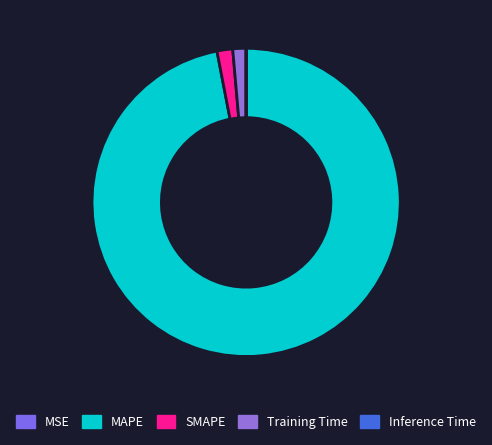

To the nearest percent, what is the difference between the largest and smallest slice percentages?

97%